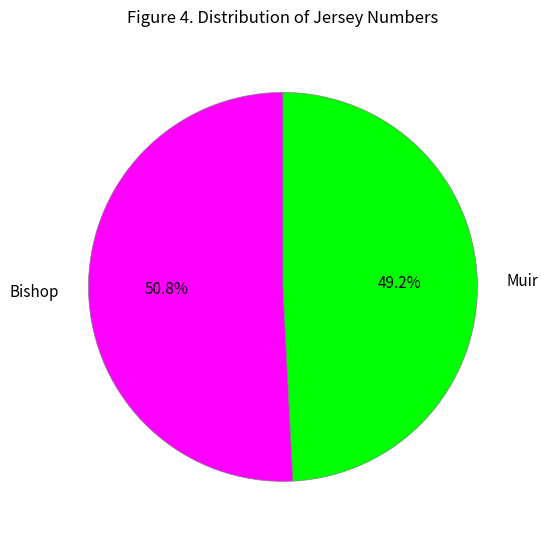

Does Bishop represent more than half of the total?

Yes